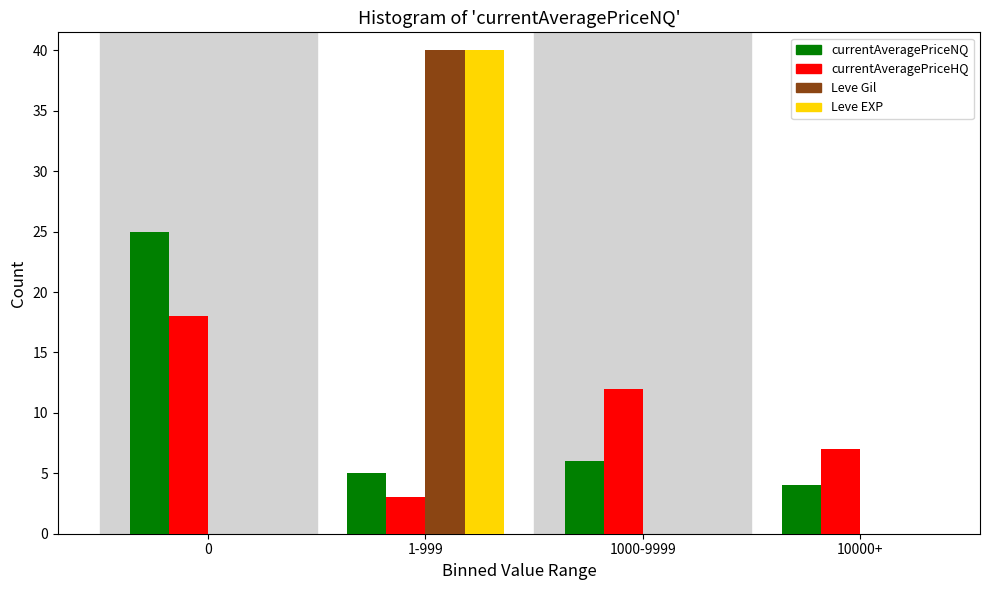

Reading right to left, list all the values displayed in this chart.

currentAveragePriceNQ: 10000+=4	1000-9999=6	1-999=5	0=25
currentAveragePriceHQ: 10000+=7	1000-9999=12	1-999=3	0=18
Leve Gil: 10000+=0	1000-9999=0	1-999=40	0=0
Leve EXP: 10000+=0	1000-9999=0	1-999=40	0=0